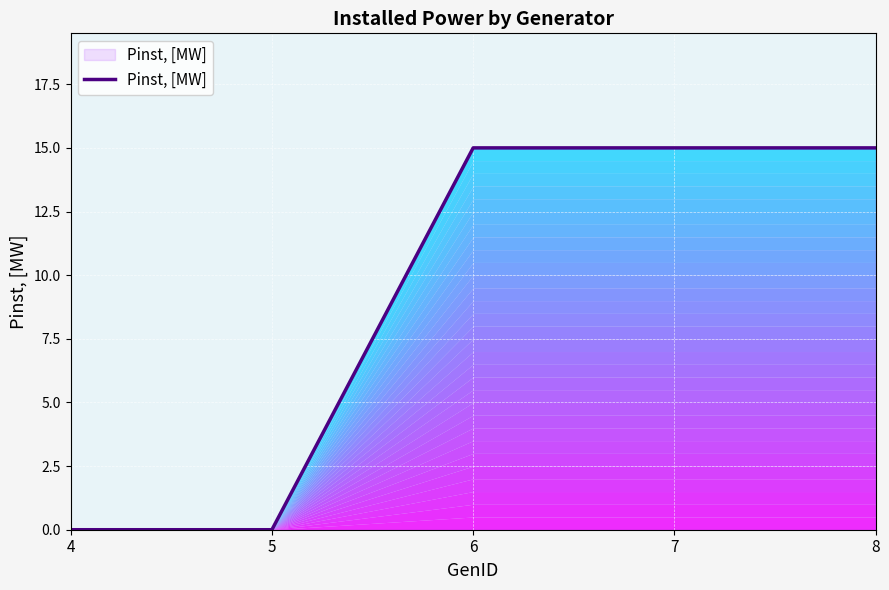

What is the greatest value displayed?

15